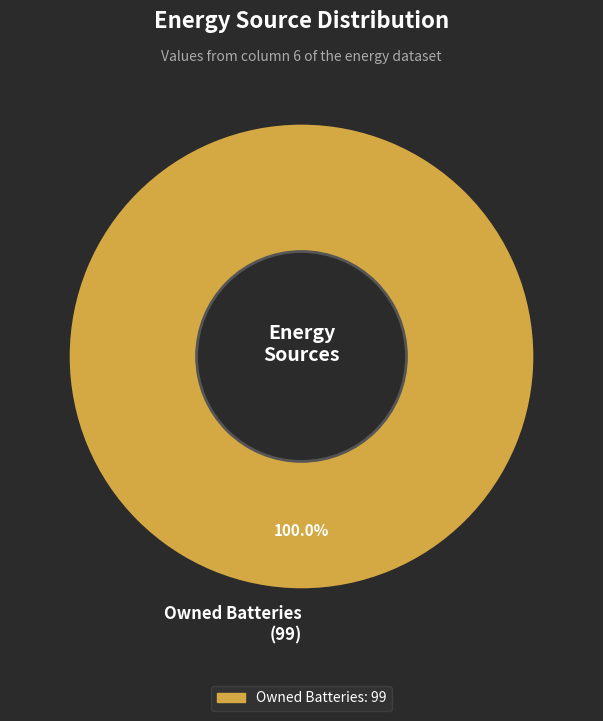

How many slices are in this pie chart?

1